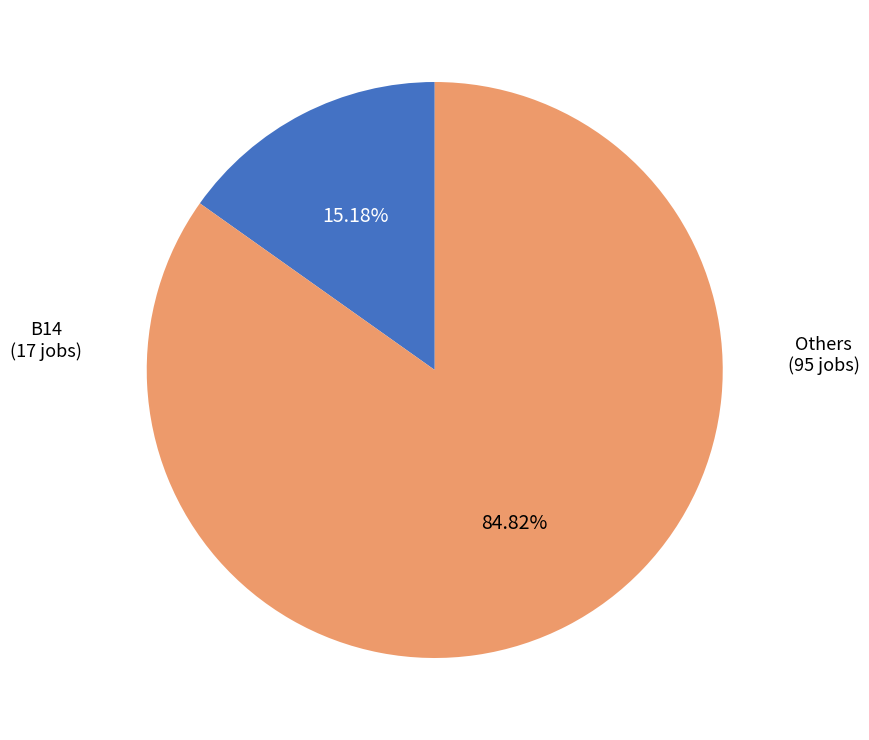

Which category has the biggest portion of the pie?

Others